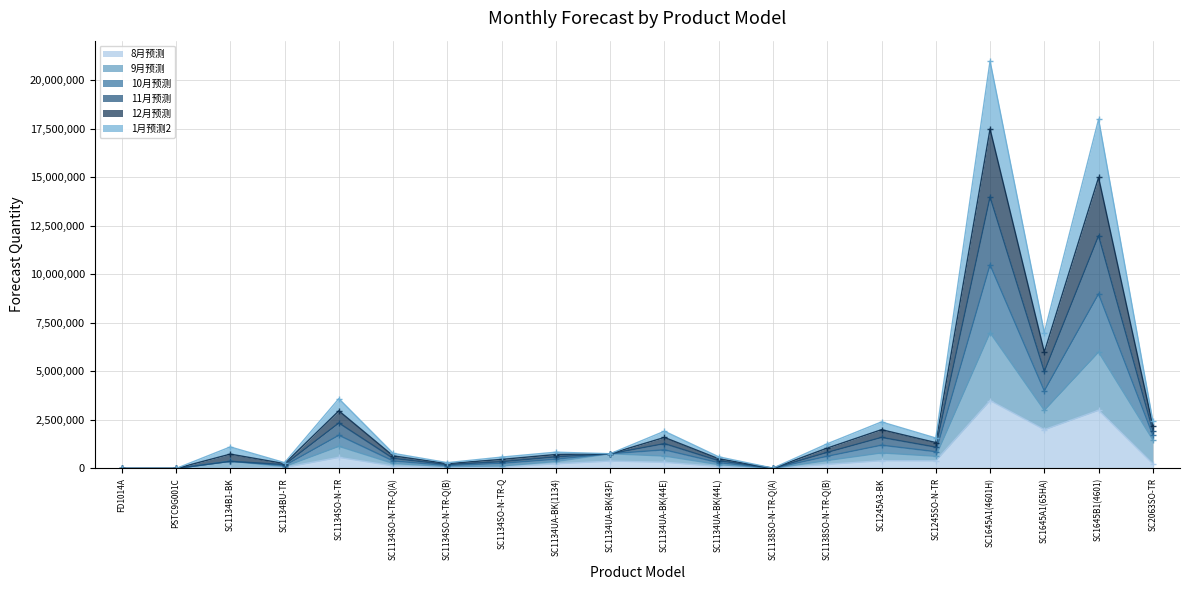

True or false: 11月预测 and 12月预测 intersect in this chart.

False